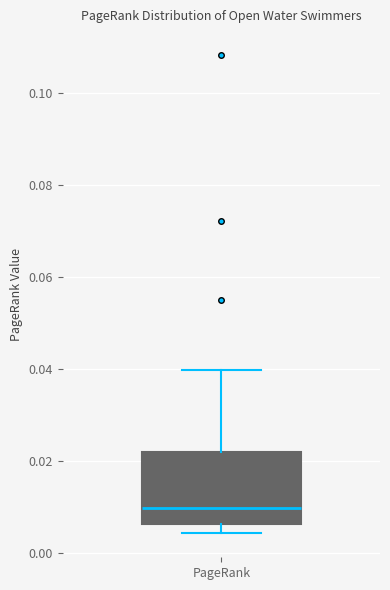

Transcribe this box plot: give where the median line is, the range the box spans, and where the two whiskers end, as read against the y-axis. The values are not printed on the chart, so give them approximately, as read against the axis.

median 0.010, box 0.006 to 0.022, whiskers 0.004 to 0.040